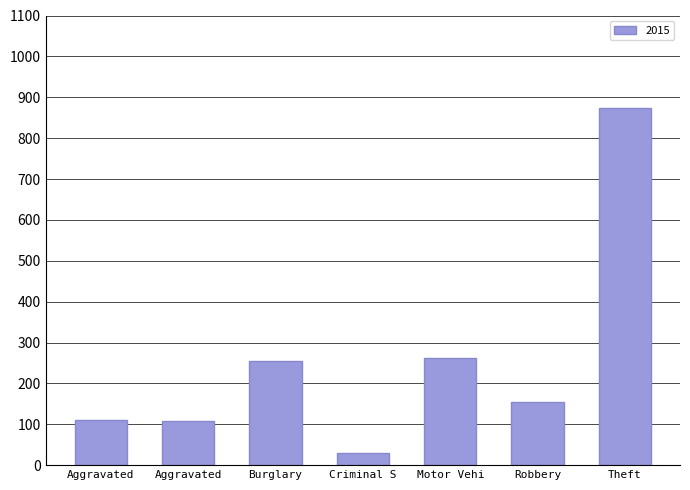

How many data points are less than 154?

3